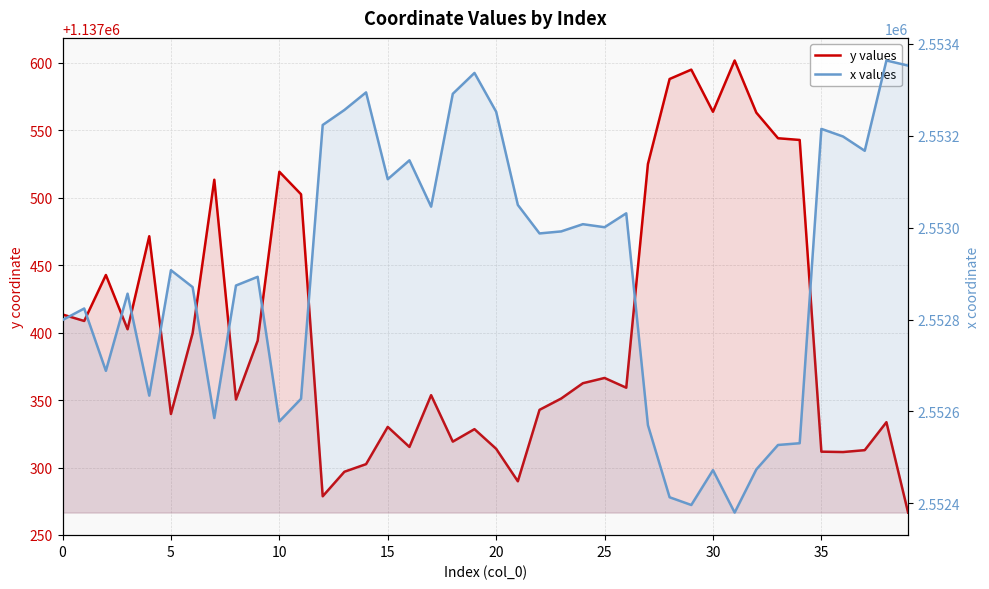

What is the difference between the highest and lowest values at 21?

1415759.6